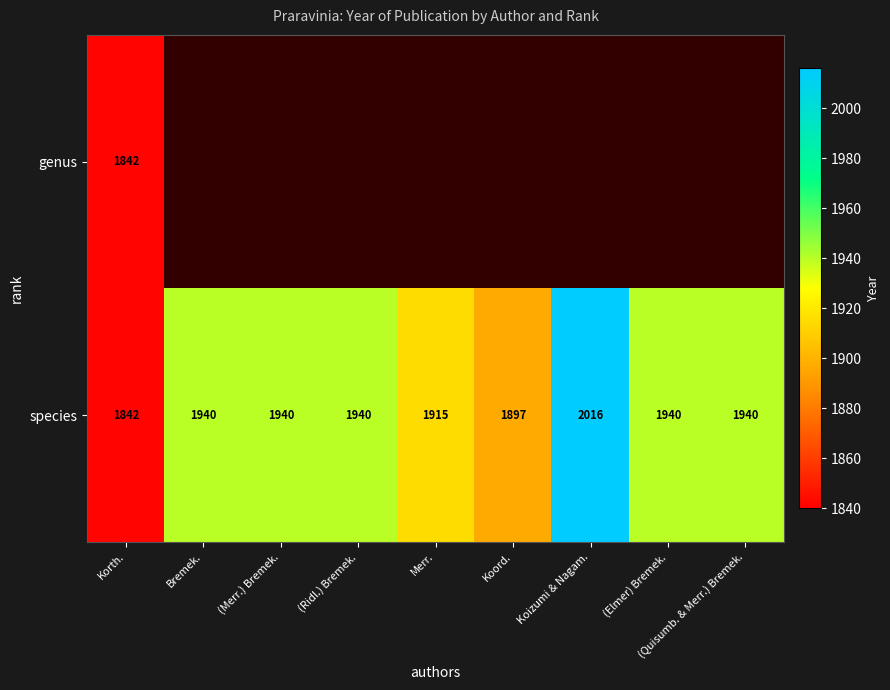

Is it true that genus equals 1842 at Korth.?

True